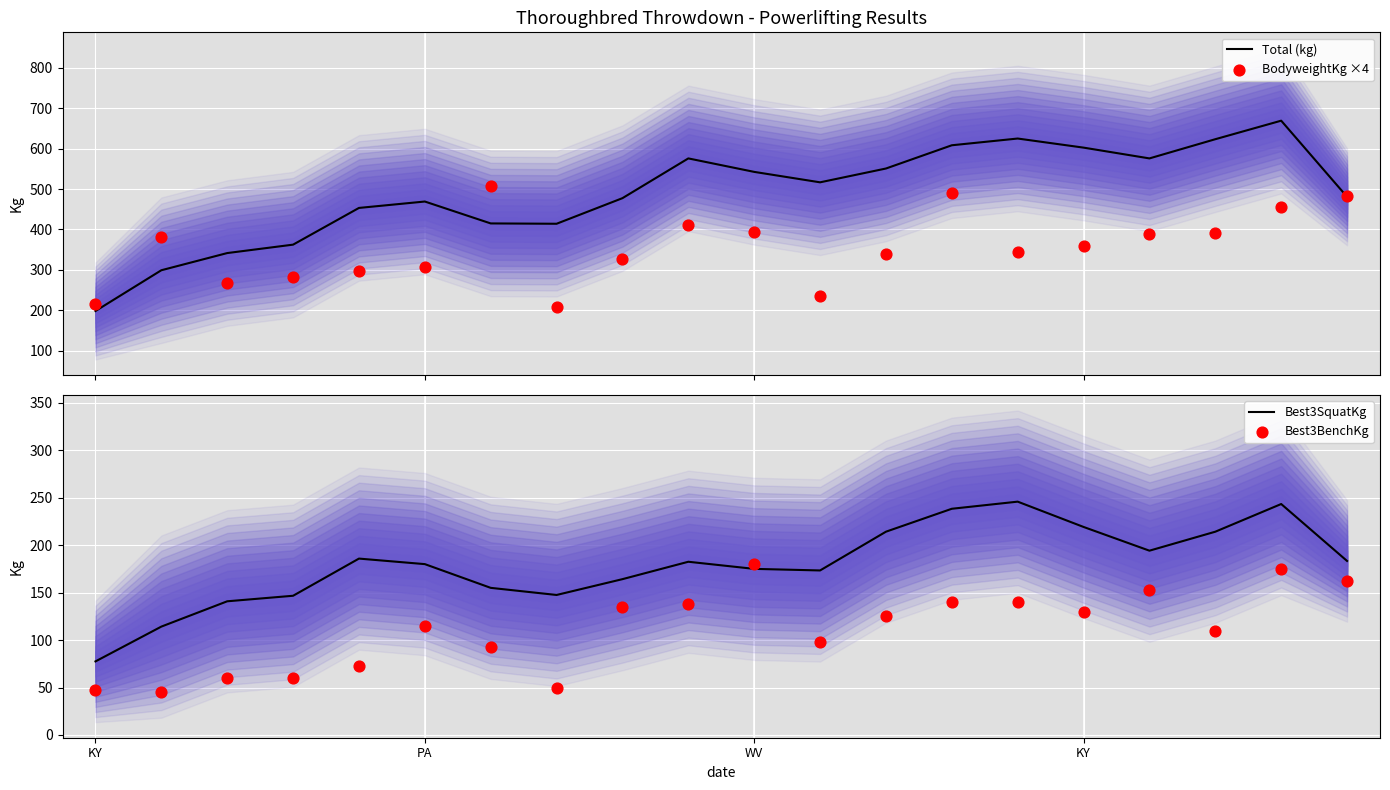

Which series reaches the maximum Y coordinate?

Total (kg)